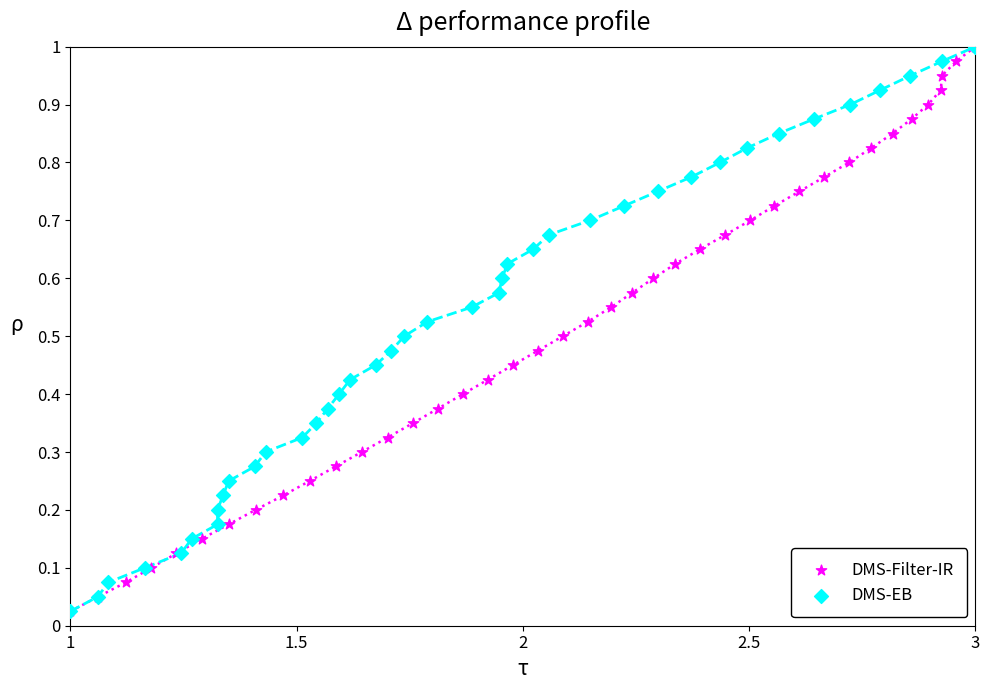

What are all the series names shown in the legend?

DMS-Filter-IR, DMS-EB